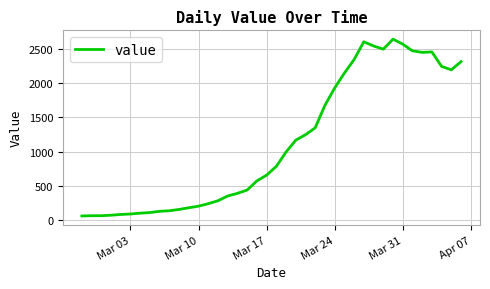

What is the difference between the maximum and minimum values?

2577